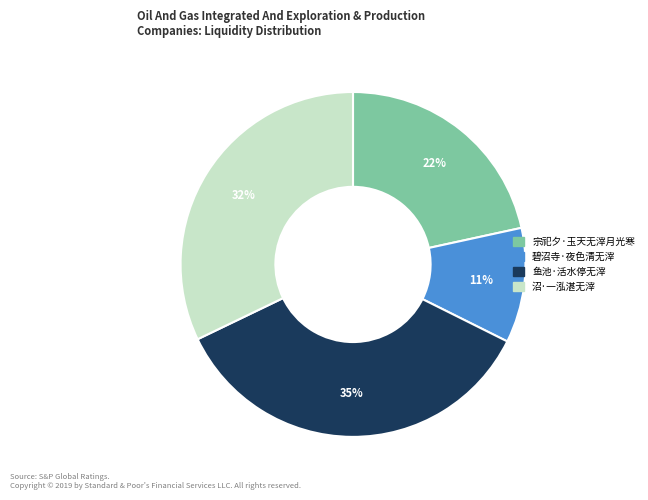

Does 沼·一泓湛无滓 represent more than half of the total?

No